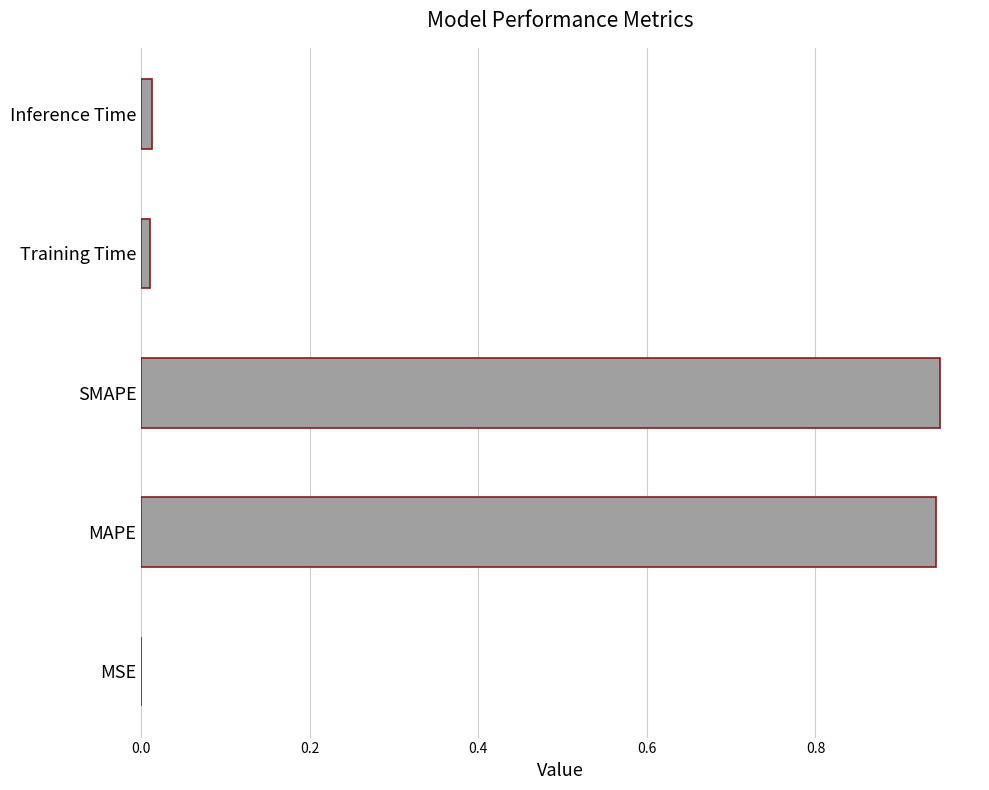

The chart shows a value of 0.6 at MAPE. True or false?

False